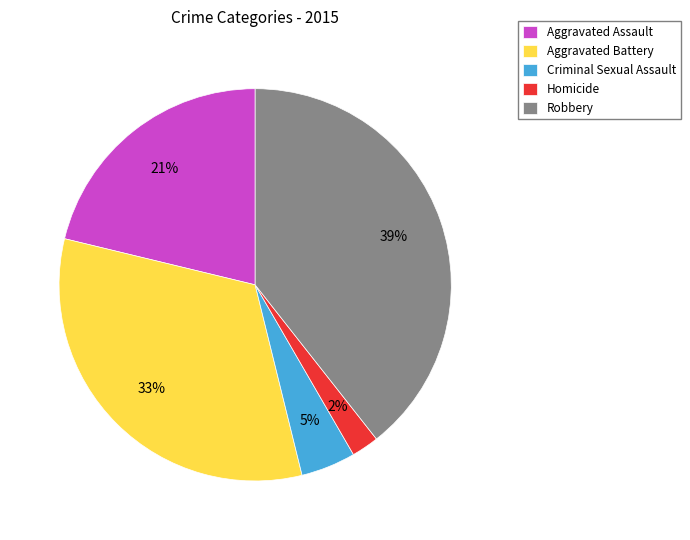

Is the sum of Robbery and Homicide greater than half?

No